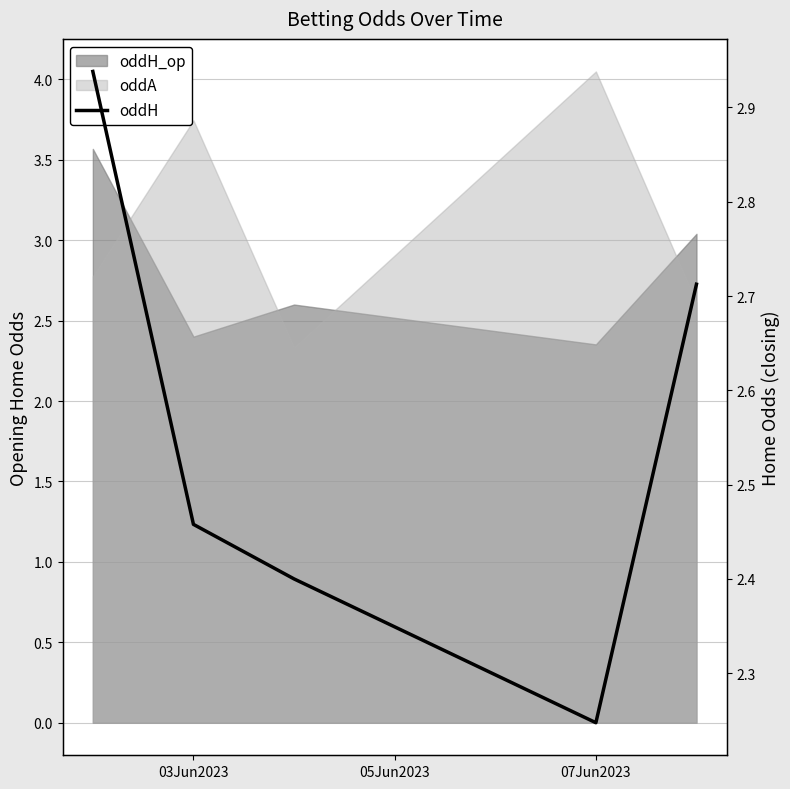

What is the smallest value displayed?

2.2